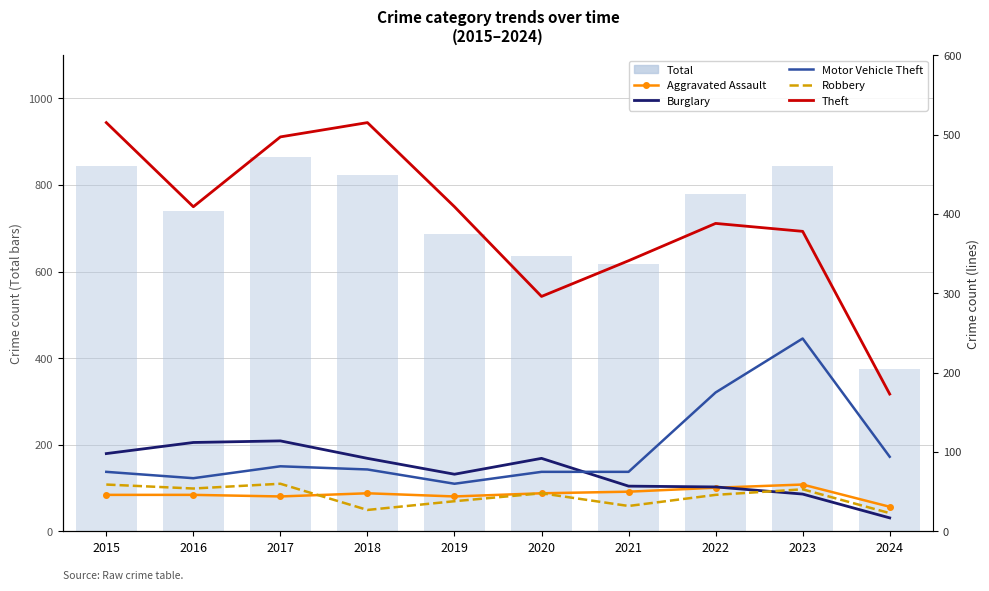

What is the difference between the highest and lowest values at 2016?

695